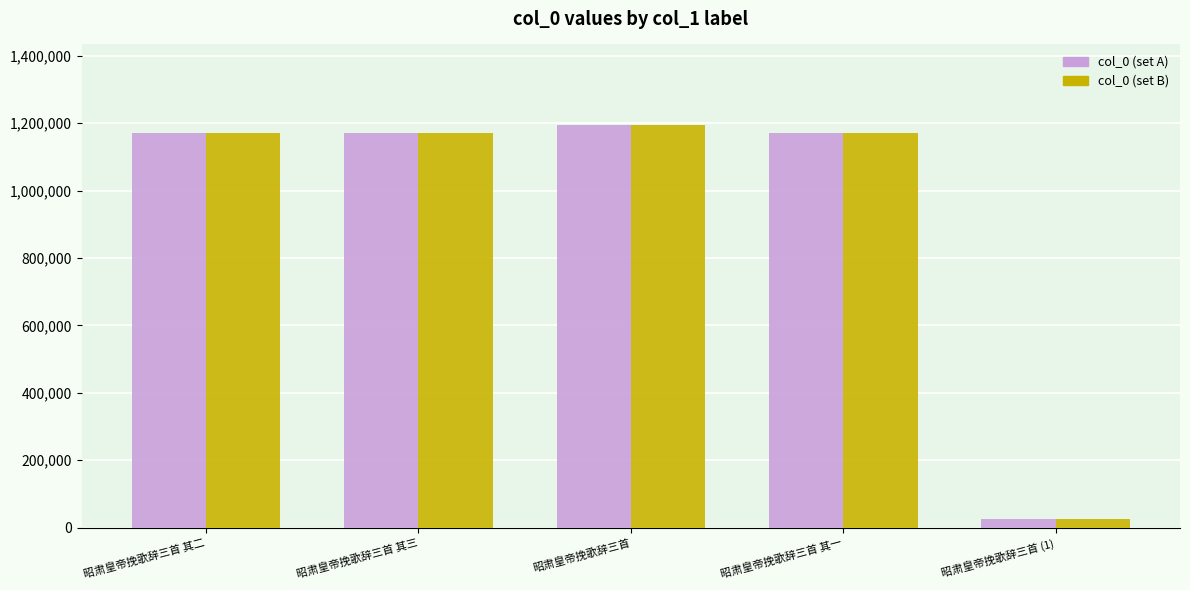

What is the sum of the col_0 (set B) values at 昭肃皇帝挽歌辞三首 其二 and 昭肃皇帝挽歌辞三首 其三?

2342217